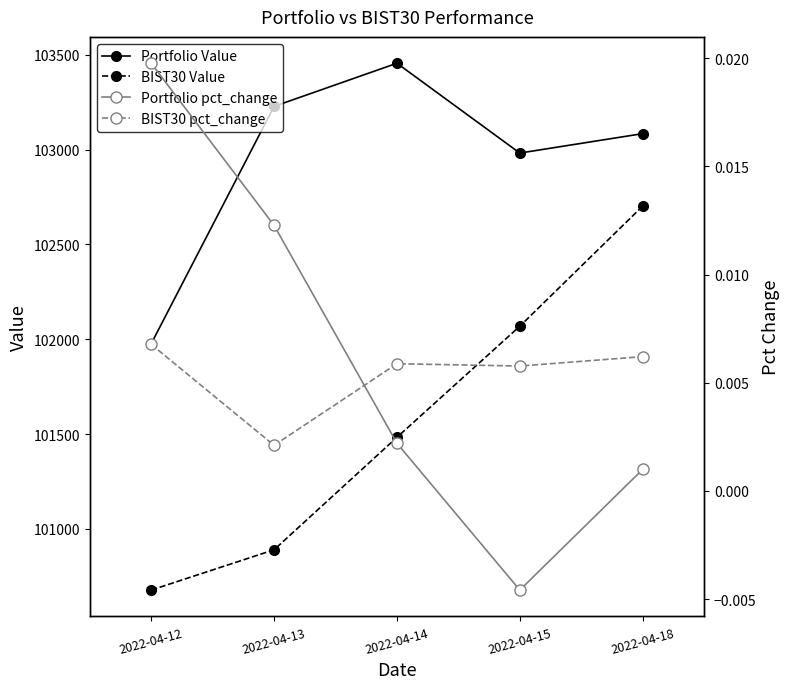

What is the difference between the maximum and minimum values in the Portfolio Value series?

1479.1